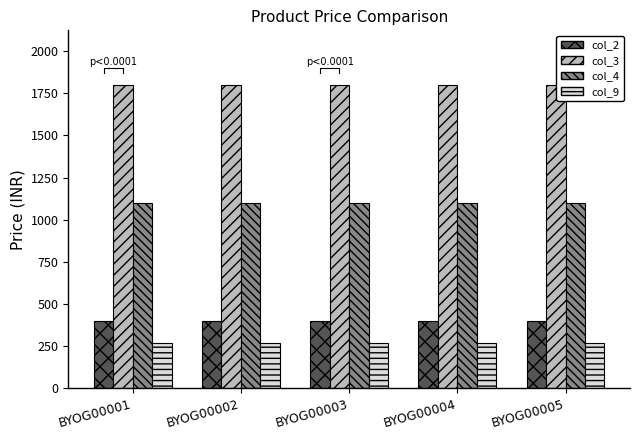

What is the value of the col_3 bar at the 5th from the left?

1799